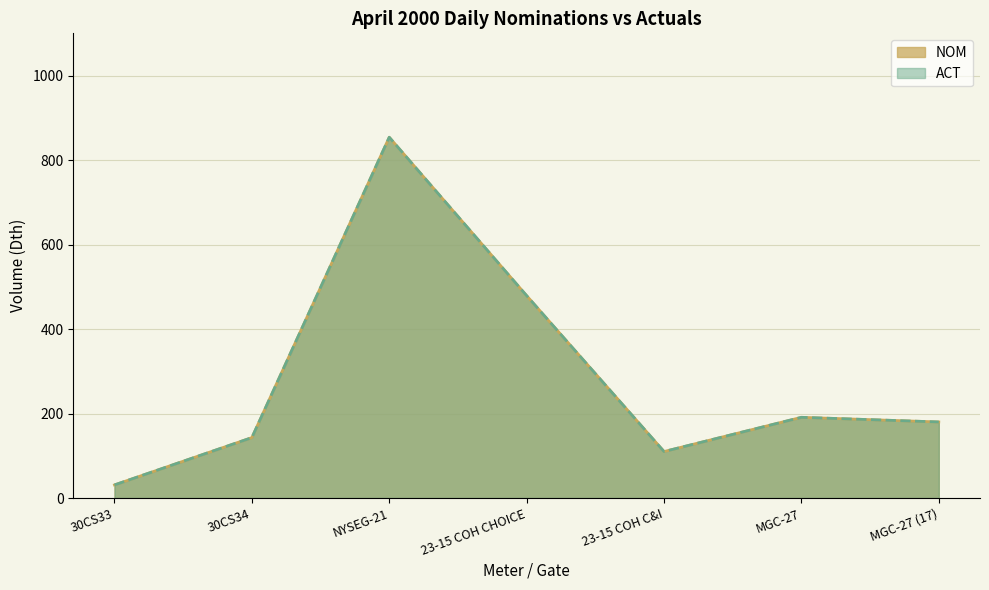

Is it true that ACT equals 31 at 30CS33?

True